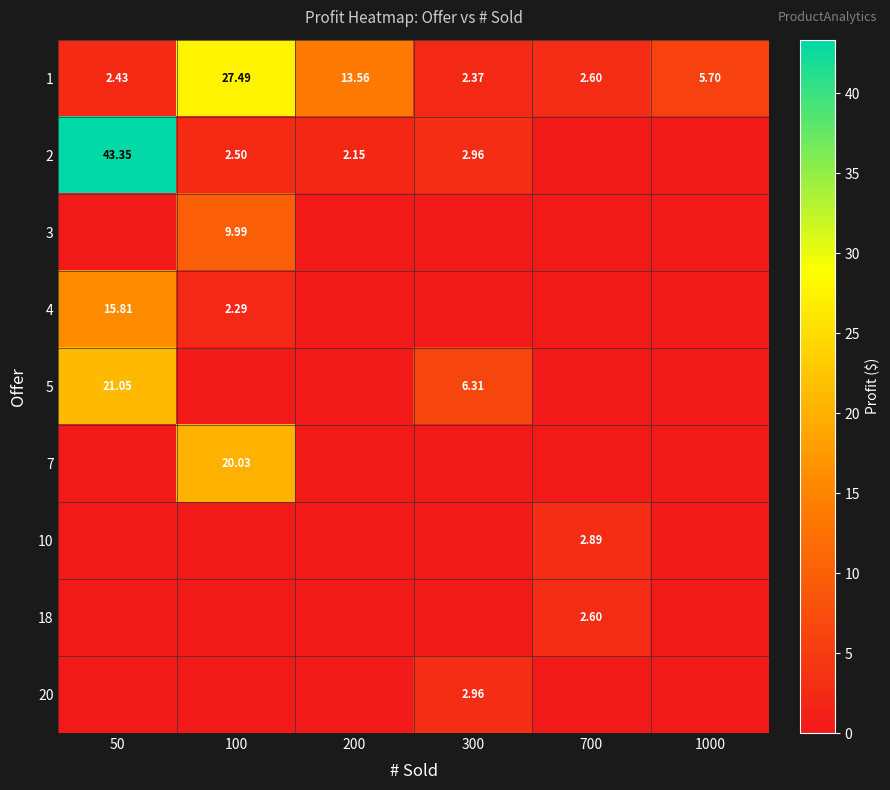

At 200, list the series in order from smallest to largest.

3, 4, 5, 7, 10, 18, 20, 2, 1